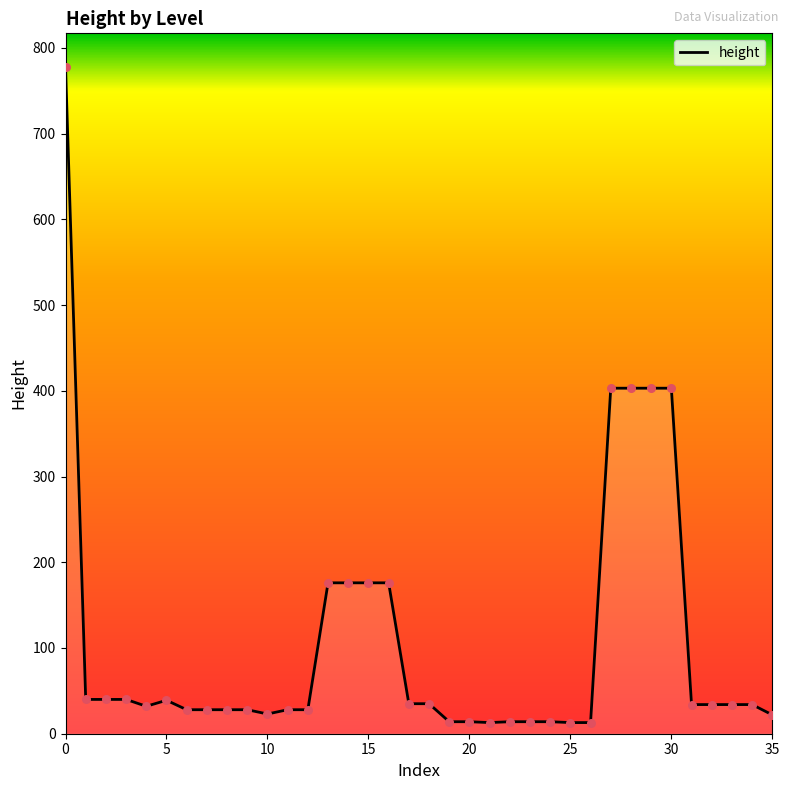

What is the difference between the maximum and minimum values?

765